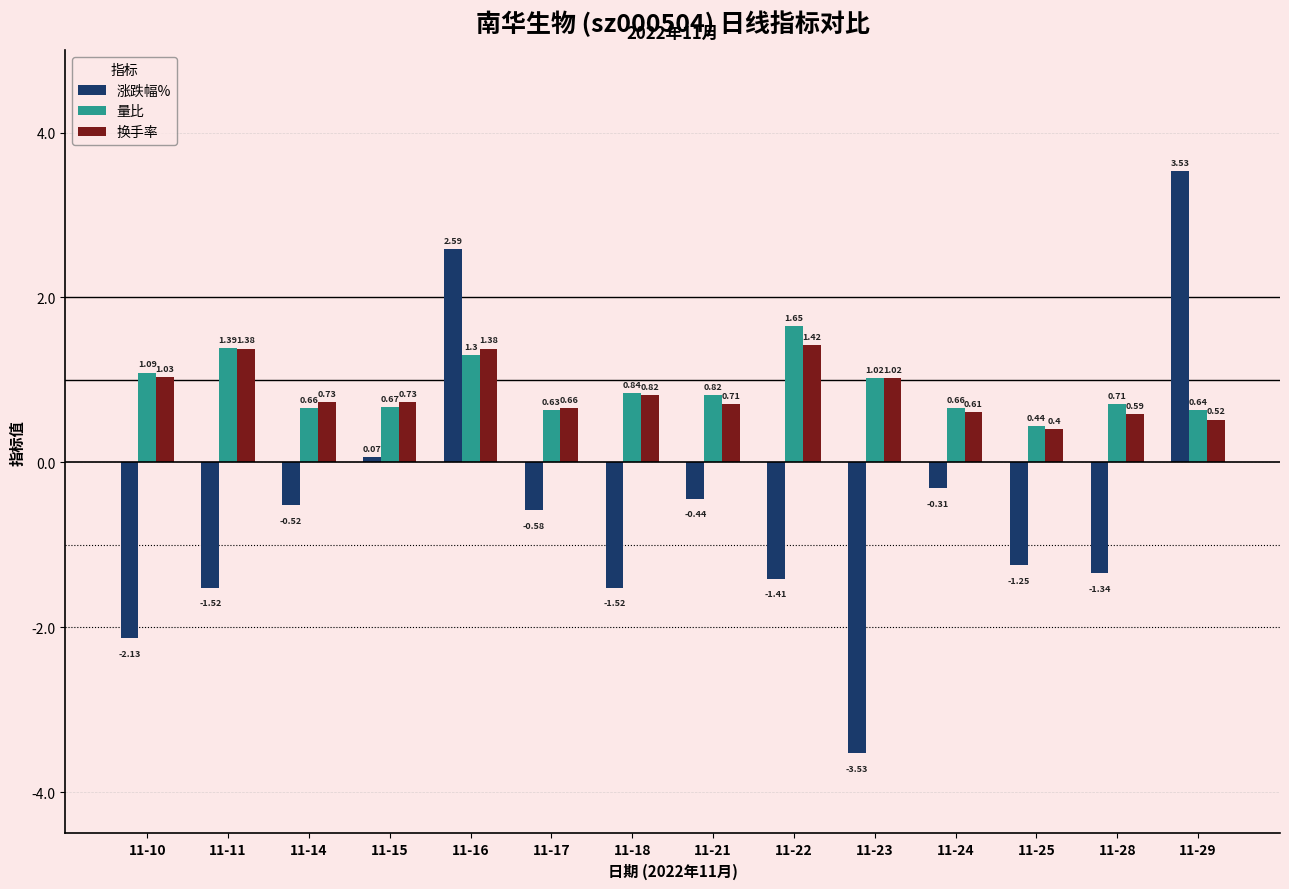

The 量比 series shows 0.5 at 11-21. True or false?

False